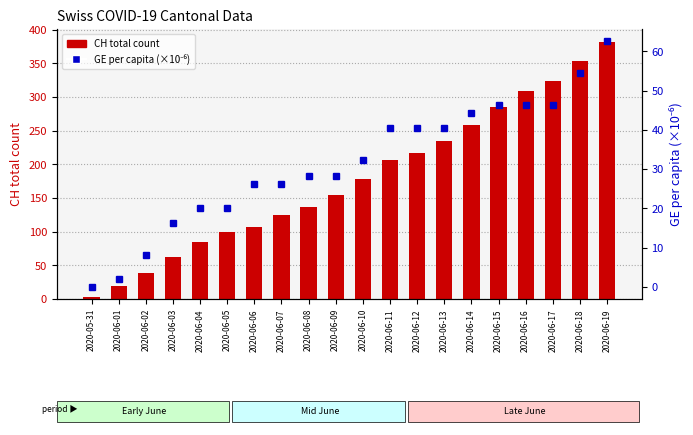

What is the label of the 1st bar from the left?

2020-05-31